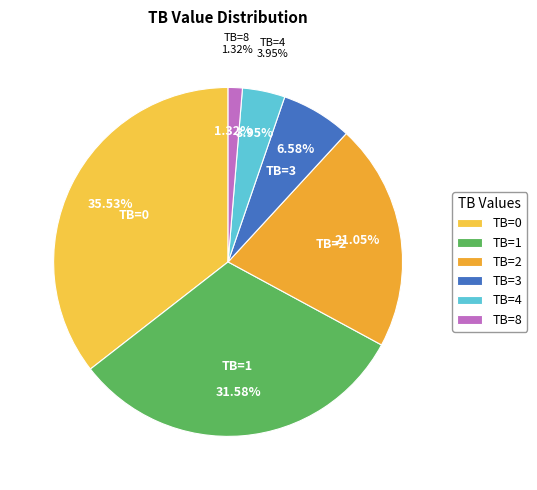

Approximately how many times larger is the value at TB=0 compared to TB=3?

5.4